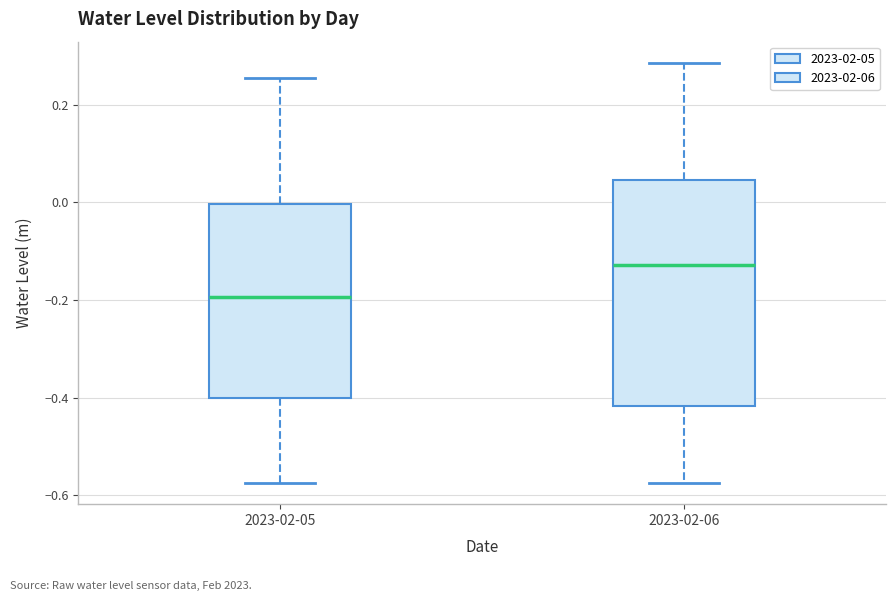

Which box has the highest median line?

2023-02-06